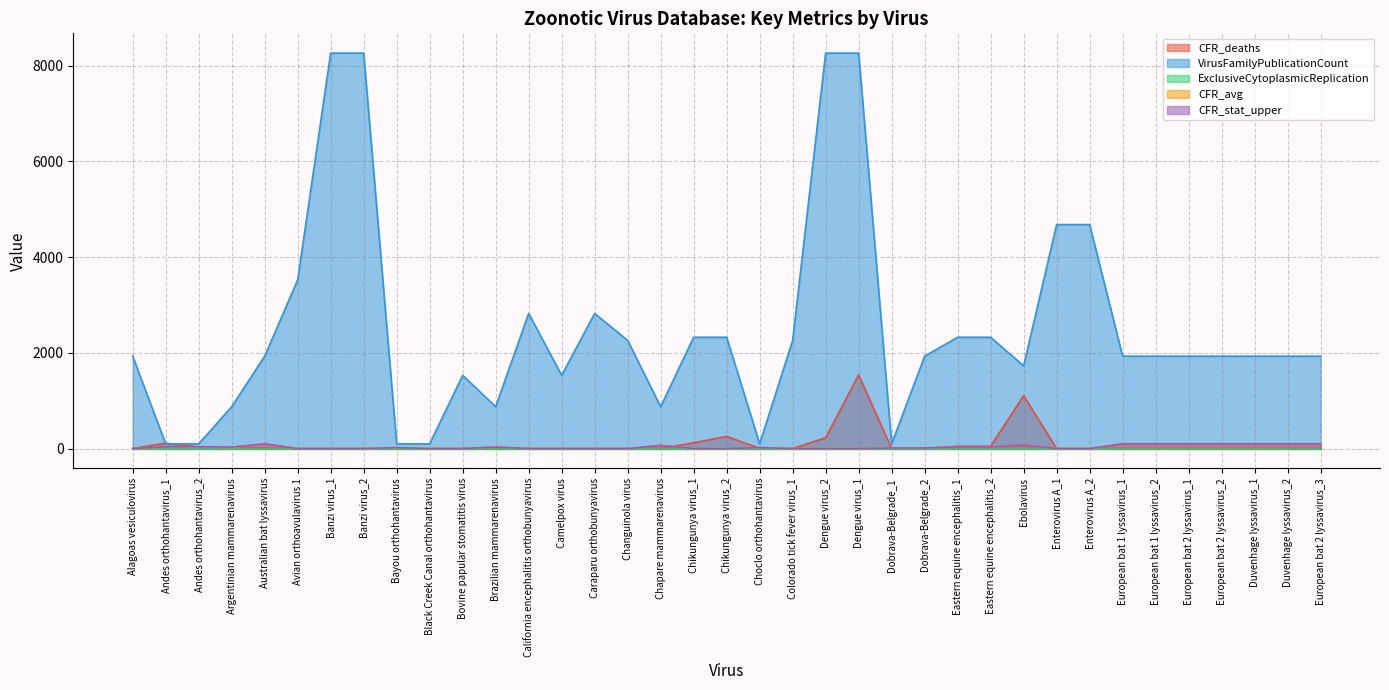

Between Argentinian mammarenavirus and Eastern equine encephalitis_1, which is larger?

Eastern equine encephalitis_1